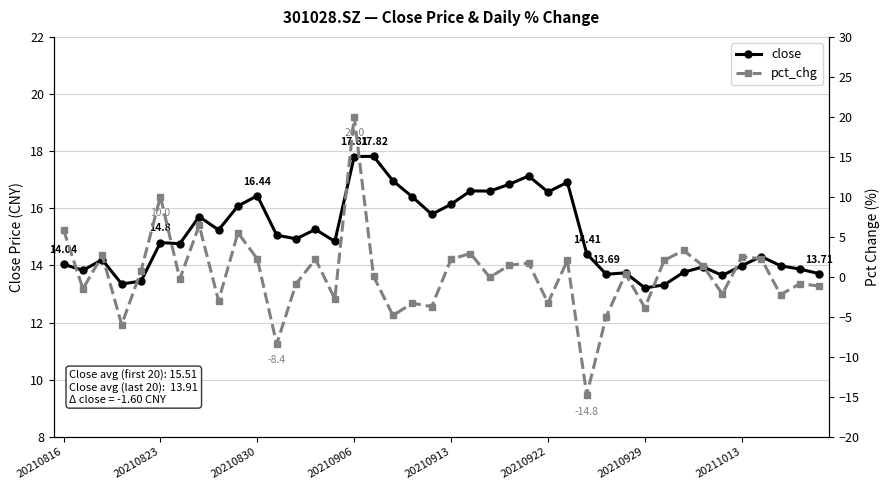

What is the maximum value for pct_chg?

20.0